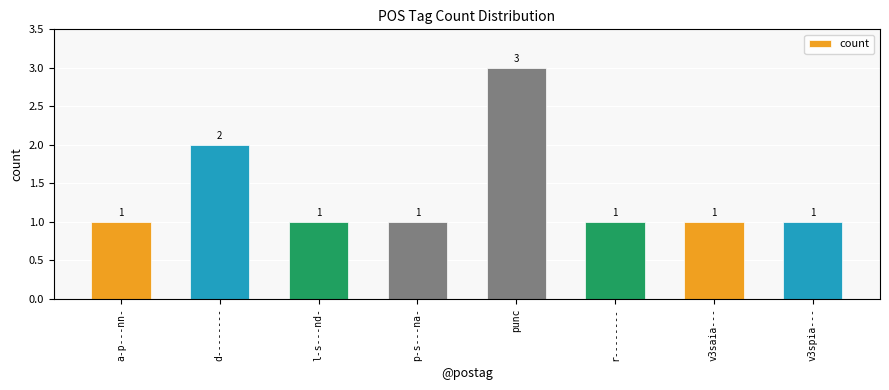

The chart shows a value of 1 at l-s---nd-. True or false?

True